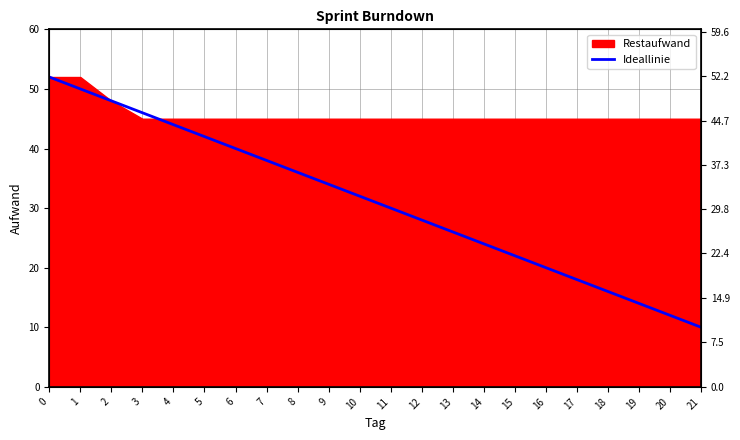

How many categories are shown in the chart?

22